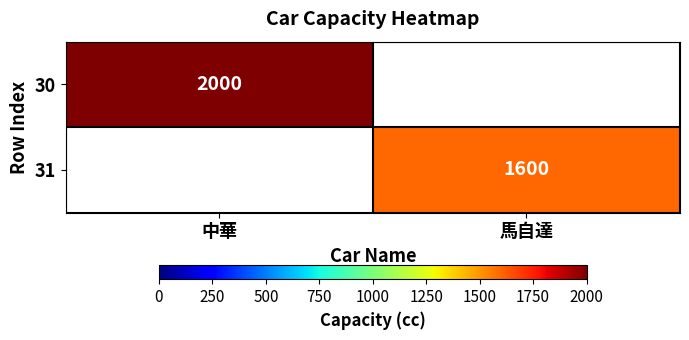

The 31 series shows 1600 at 馬自達. True or false?

True